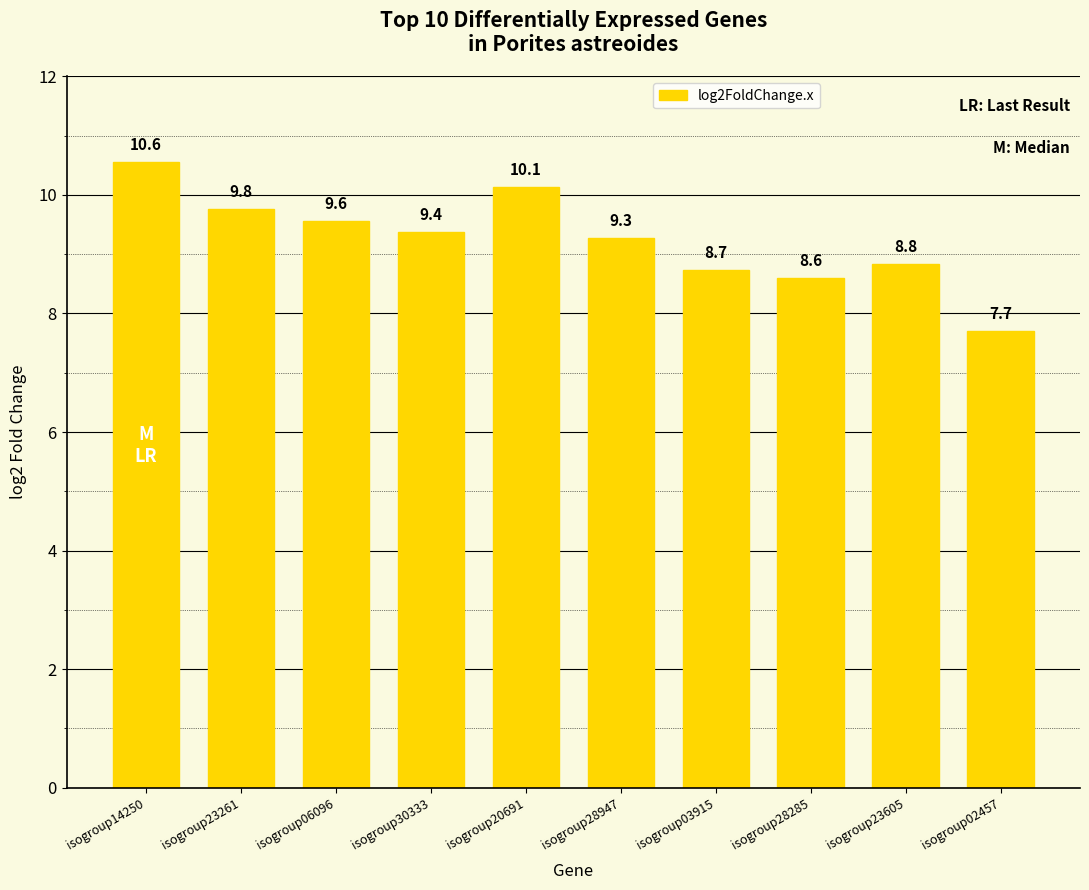

Which label corresponds to the largest value in the chart?

isogroup14250